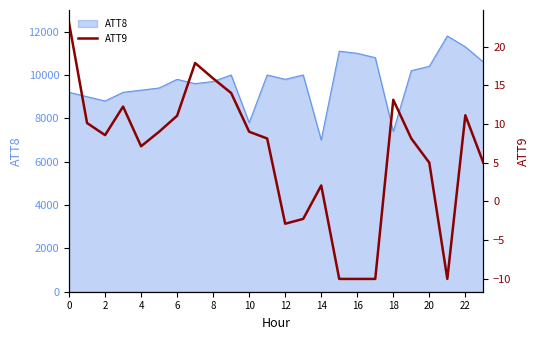

How many lines are shown in the chart?

1